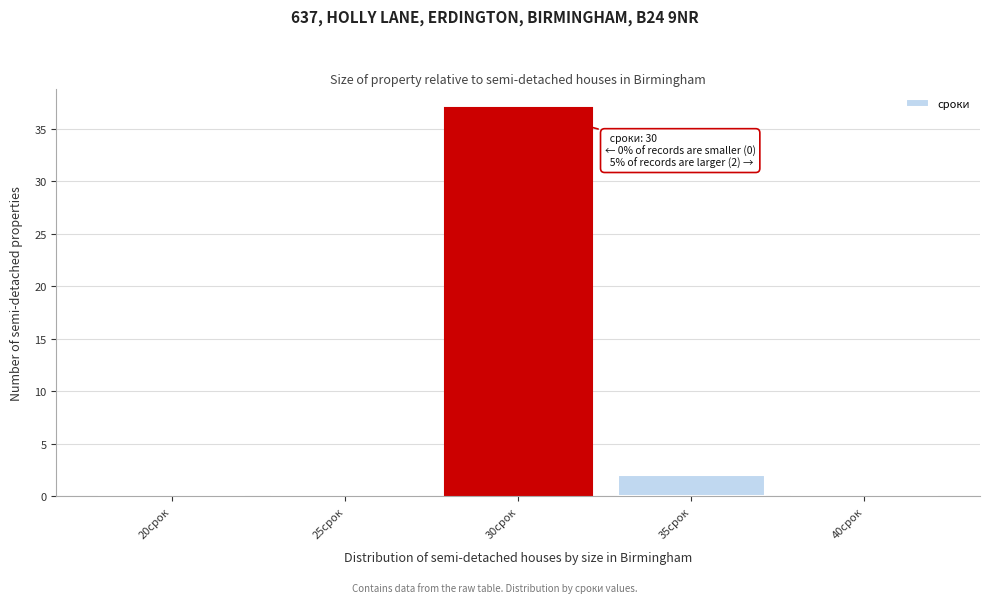

Reading right to left, extract all data points from this chart.

40срок=0	35срок=2	30срок=37	25срок=0	20срок=0